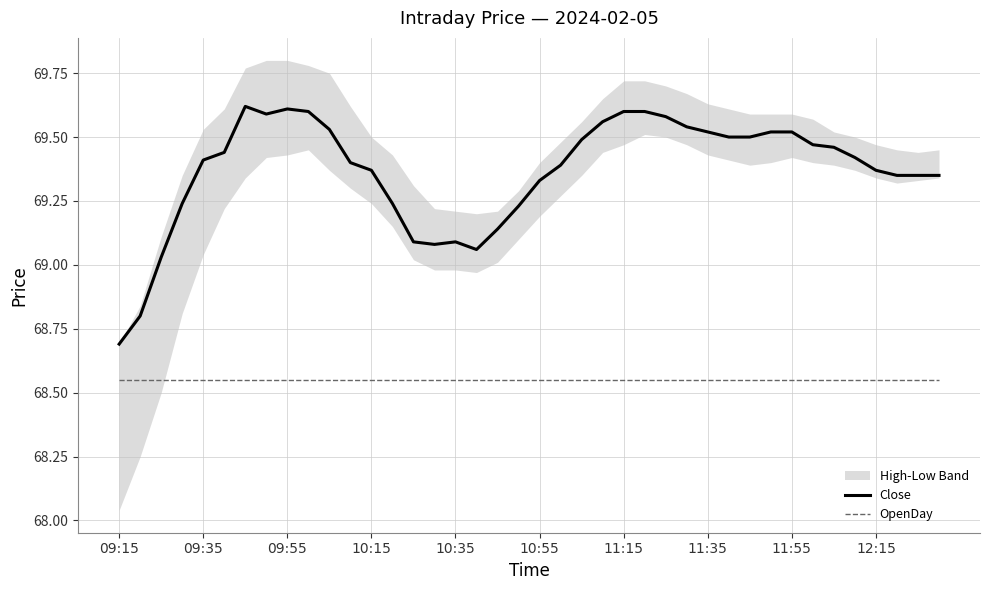

Reading left to right, list all the values displayed in this chart.

Close: 68.7	68.8	69.0	69.2	69.4	69.4	69.6	69.6	69.6	69.6	69.5	69.4	69.4	69.2	69.1	69.1	69.1	69.1	69.1	69.2	69.3	69.4	69.5	69.6	69.6	69.6	69.6	69.5	69.5	69.5	69.5	69.5	69.5	69.5	69.5	69.4	69.4	69.3	69.3	69.3
OpenDay: 68.6	68.6	68.6	68.6	68.6	68.6	68.6	68.6	68.6	68.6	68.6	68.6	68.6	68.6	68.6	68.6	68.6	68.6	68.6	68.6	68.6	68.6	68.6	68.6	68.6	68.6	68.6	68.6	68.6	68.6	68.6	68.6	68.6	68.6	68.6	68.6	68.6	68.6	68.6	68.6